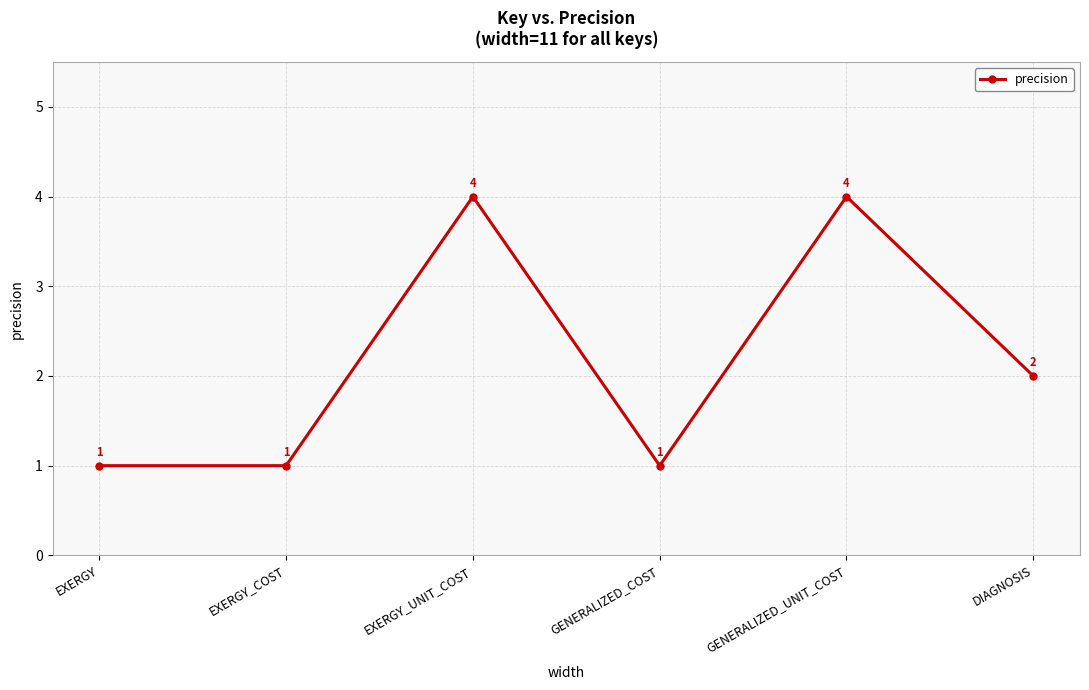

Reading right to left, transcribe all the data shown in this chart.

DIAGNOSIS=2	GENERALIZED_UNIT_COST=4	GENERALIZED_COST=1	EXERGY_UNIT_COST=4	EXERGY_COST=1	EXERGY=1